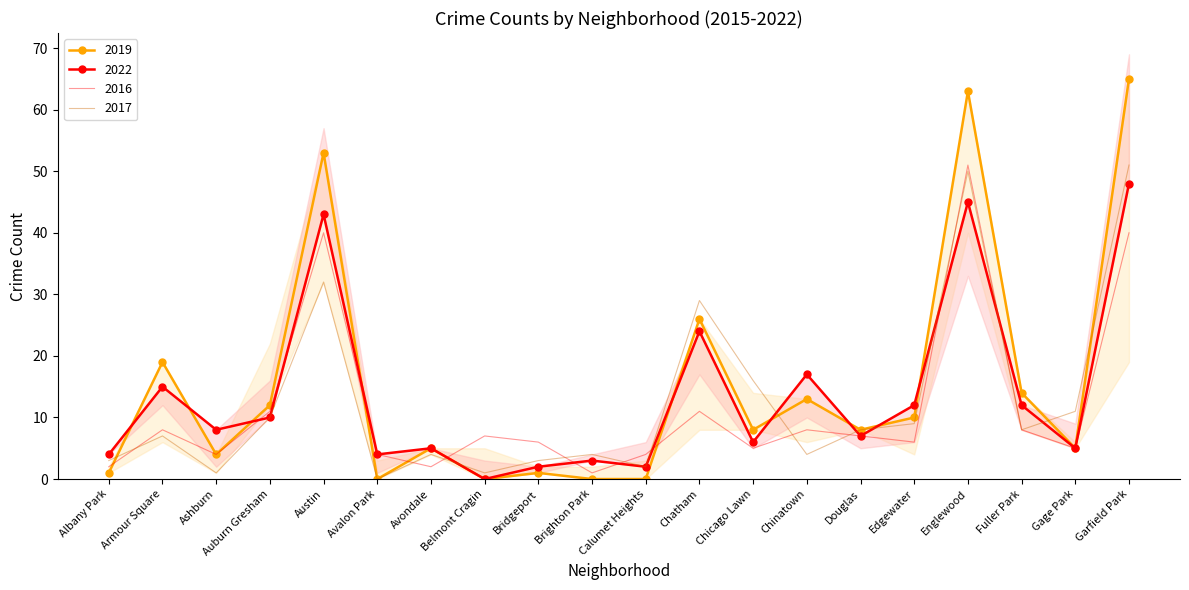

What is the maximum value shown in the chart?

65